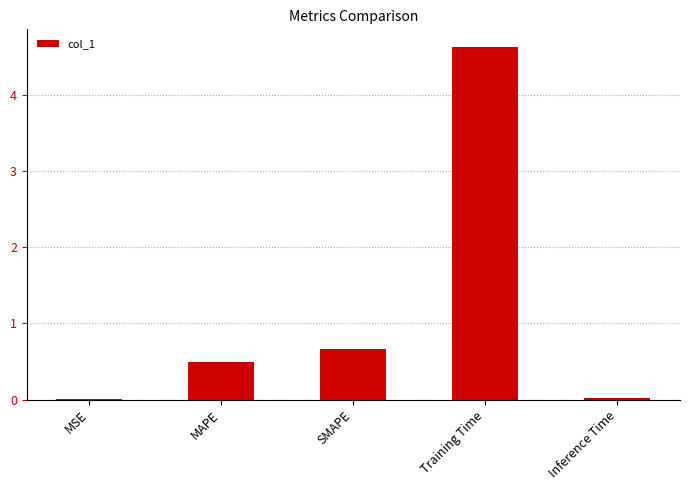

What is the sum of the values at Training Time and MAPE?

5.1